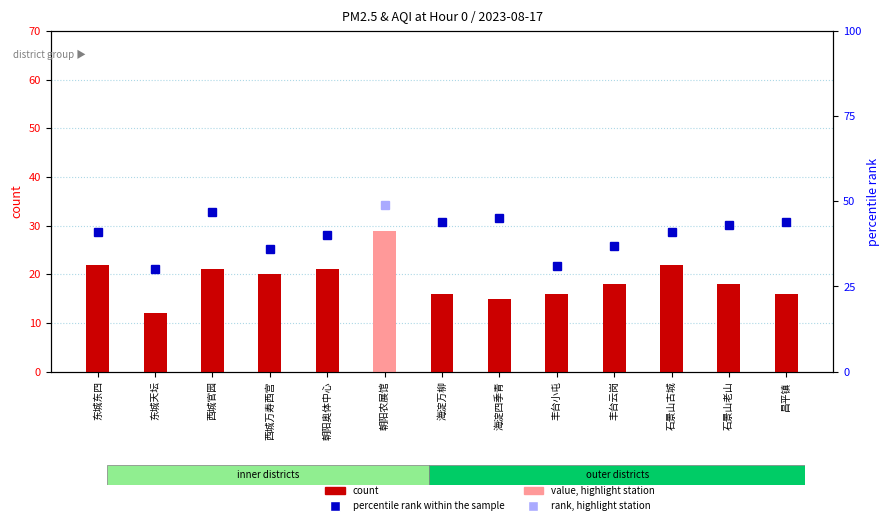

What is the sum of the values at 石景山古城 and 石景山老山?

40